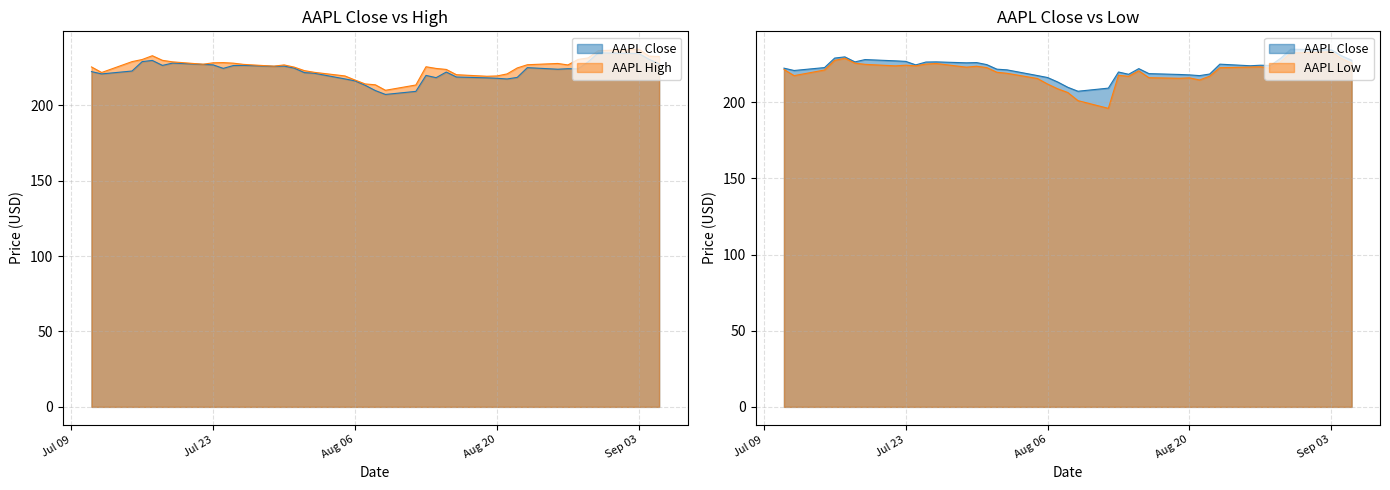

True or false: AAPL Close and AAPL High intersect in this chart.

False